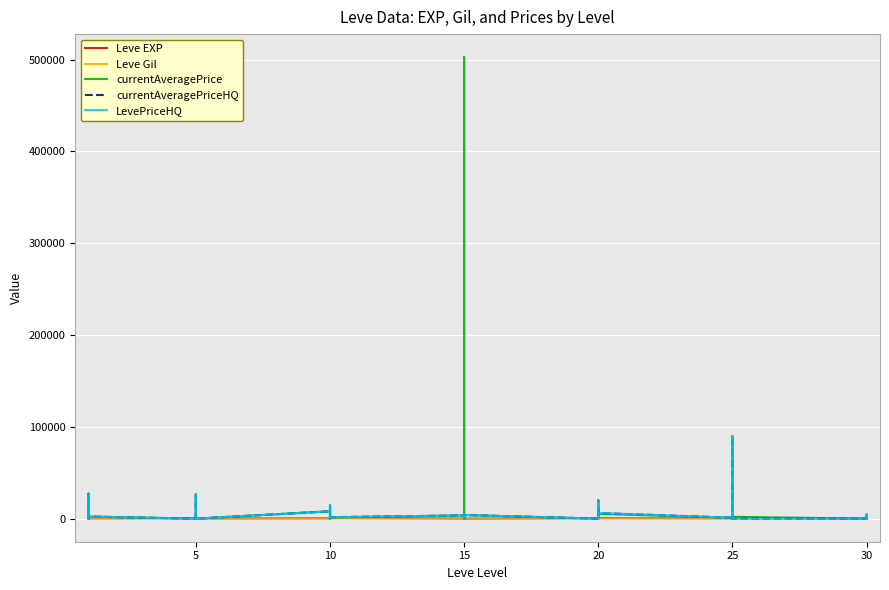

True or false: currentAveragePriceHQ has a value of 0.0 at 20.

True